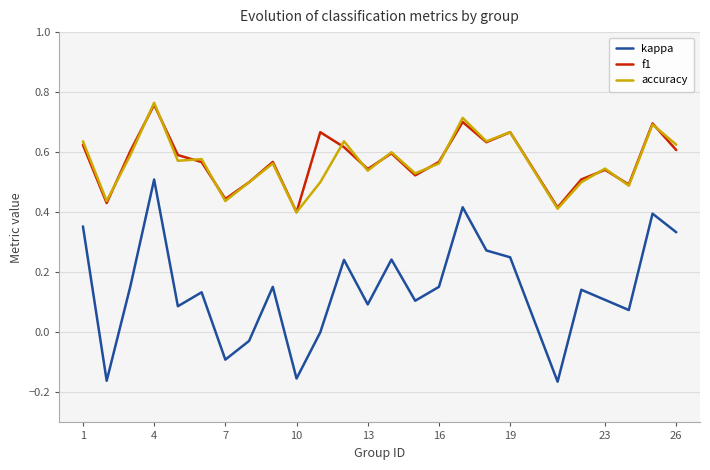

Which series has the widest spread of values?

kappa